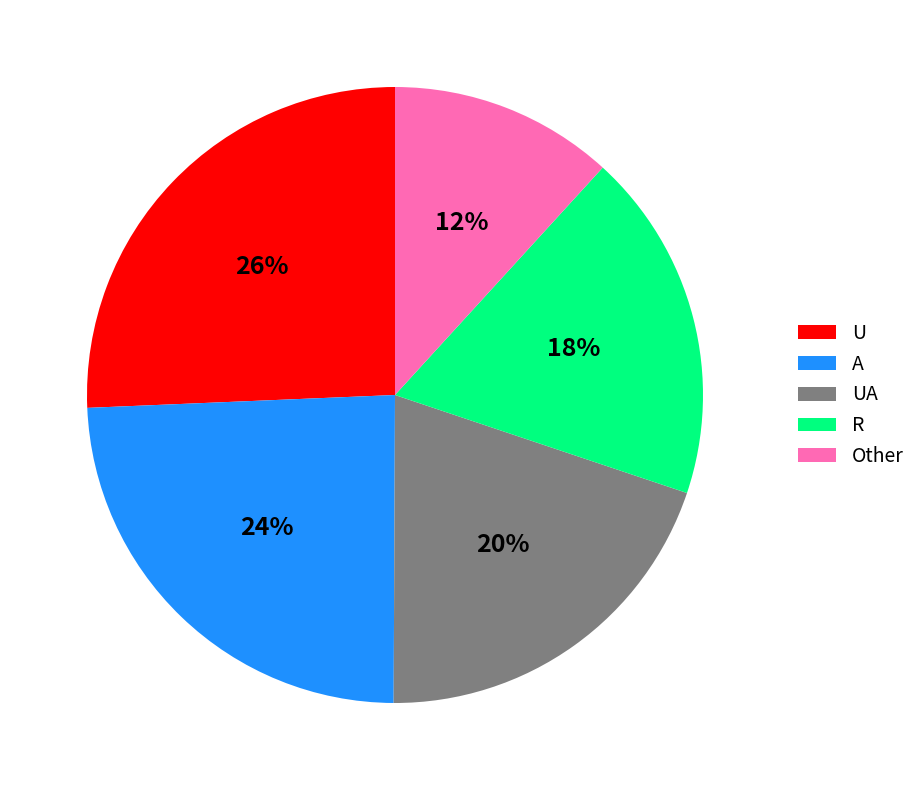

Is the sum of Other and U greater than half?

No